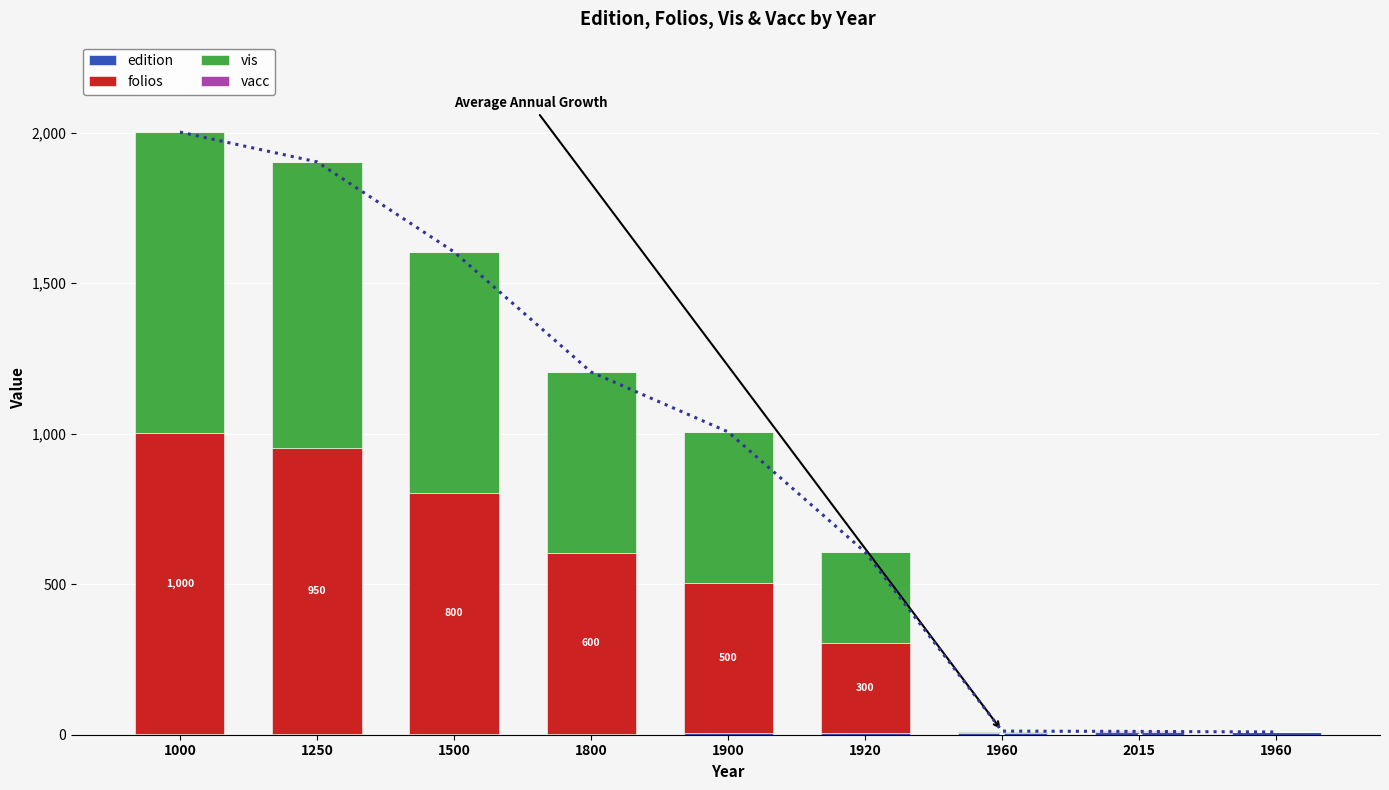

What is the average value of the vis series?

461